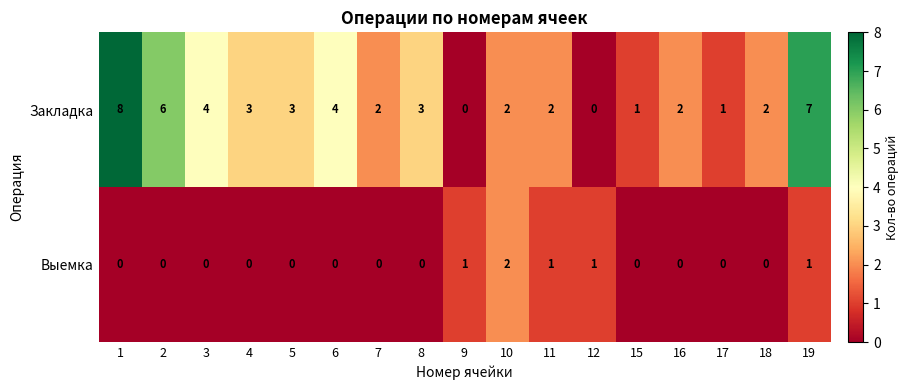

Rank the series by their maximum value, from lowest to highest.

Выемка, Закладка